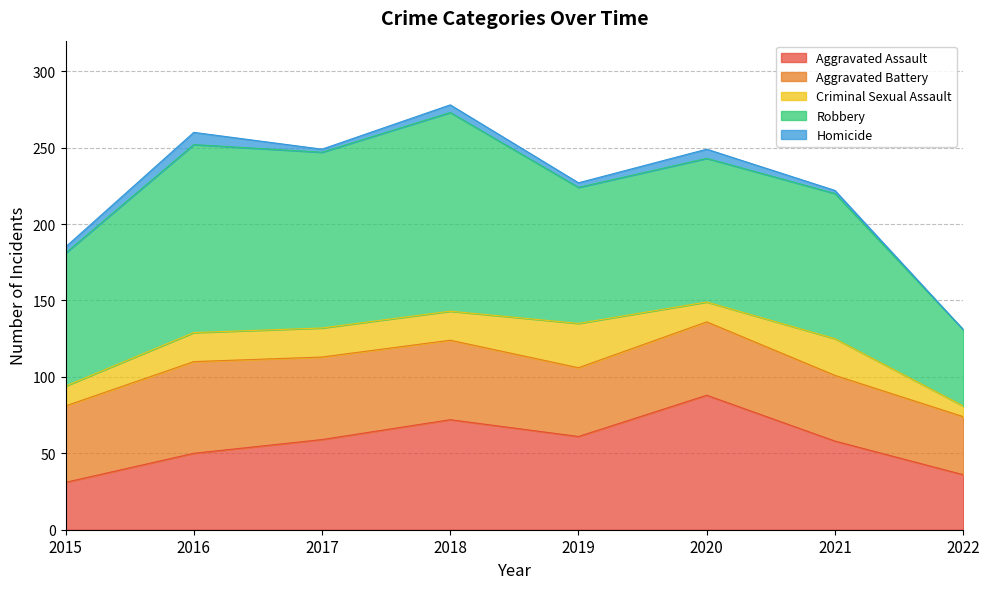

At how many categories does at least one series exceed 107?

3